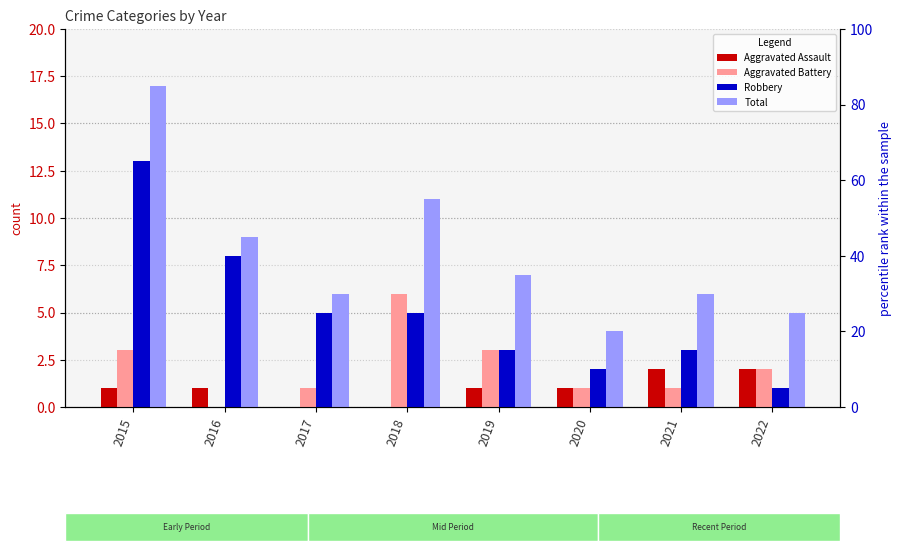

What is the value of the Aggravated Battery bar at the 5th from the left?

3